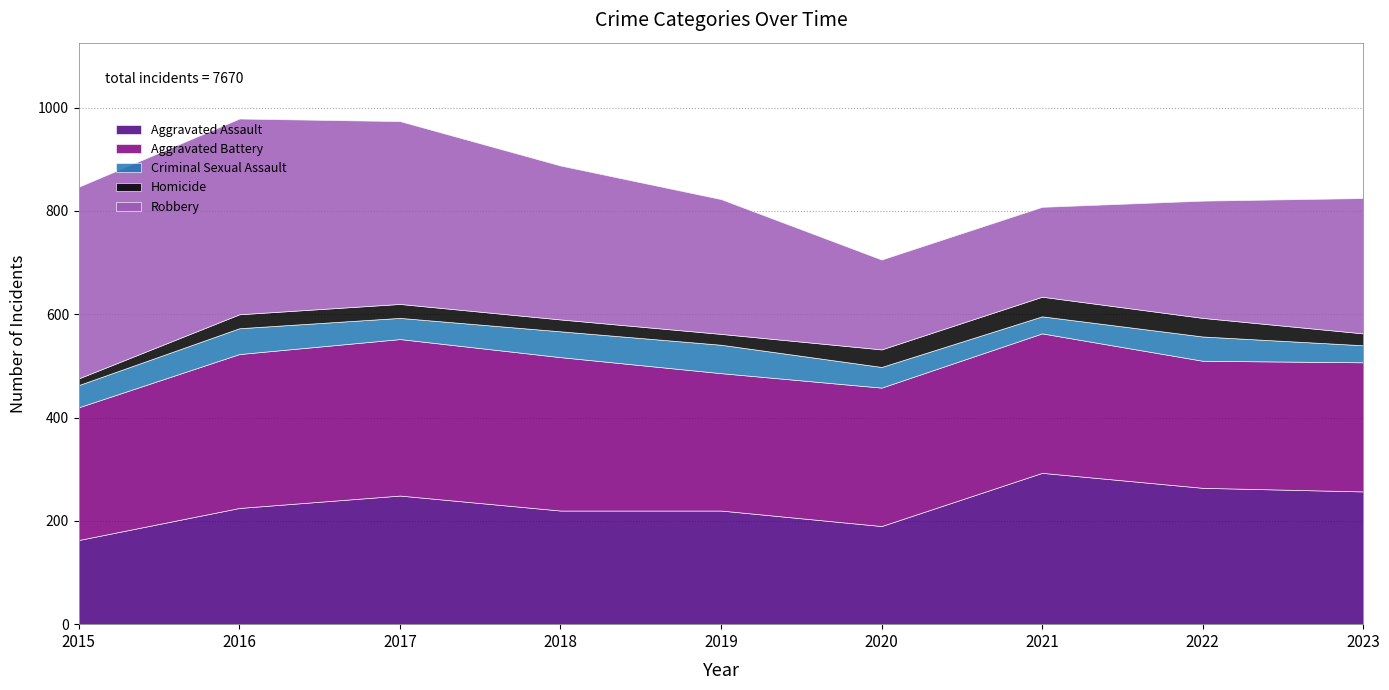

Where is the first local maximum for Aggravated Battery?

2017